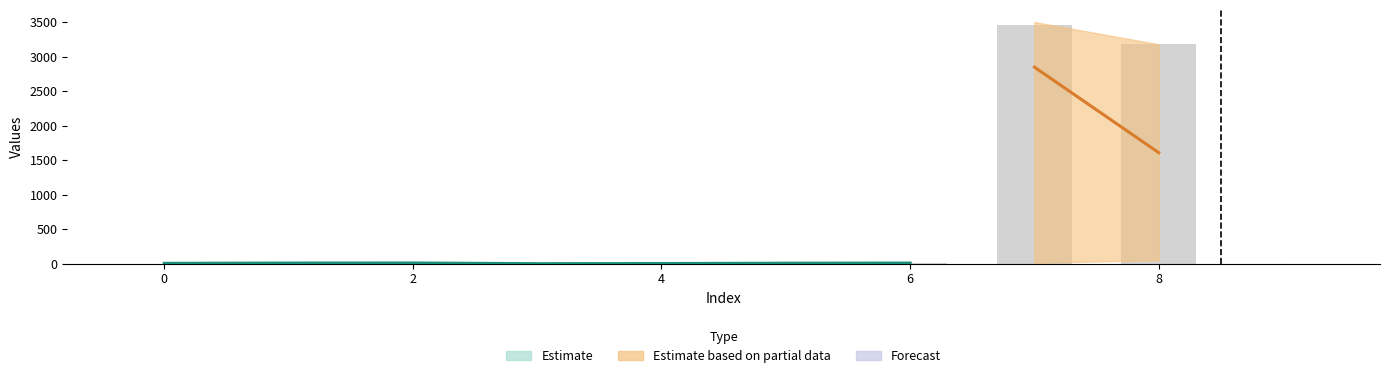

Is it true that the value at 8 is 3180?

True